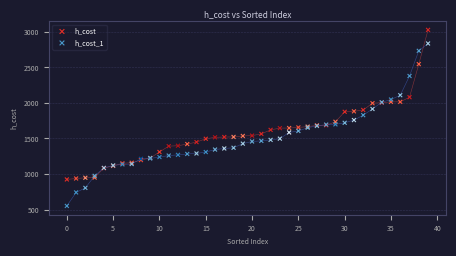

Which series has the largest Y range (max minus min)?

h_cost_1